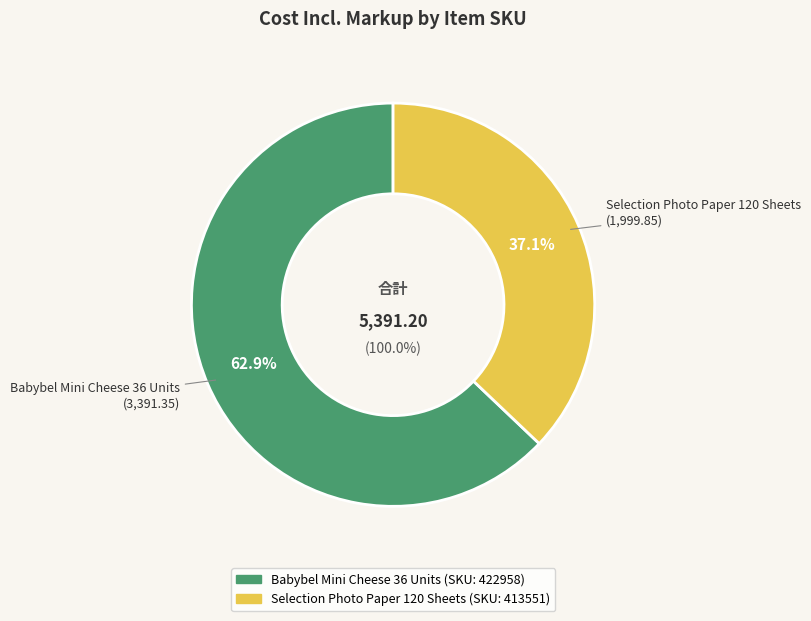

Count the number of slices in the pie.

2